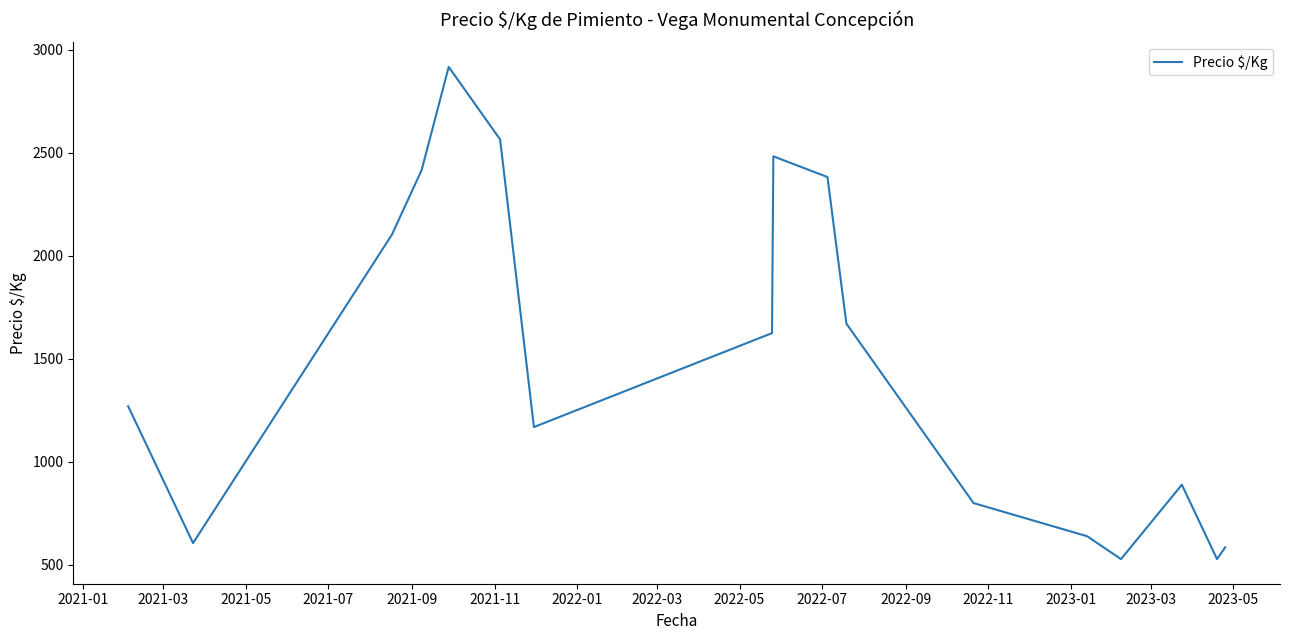

What is the maximum value shown in the chart?

2917.0